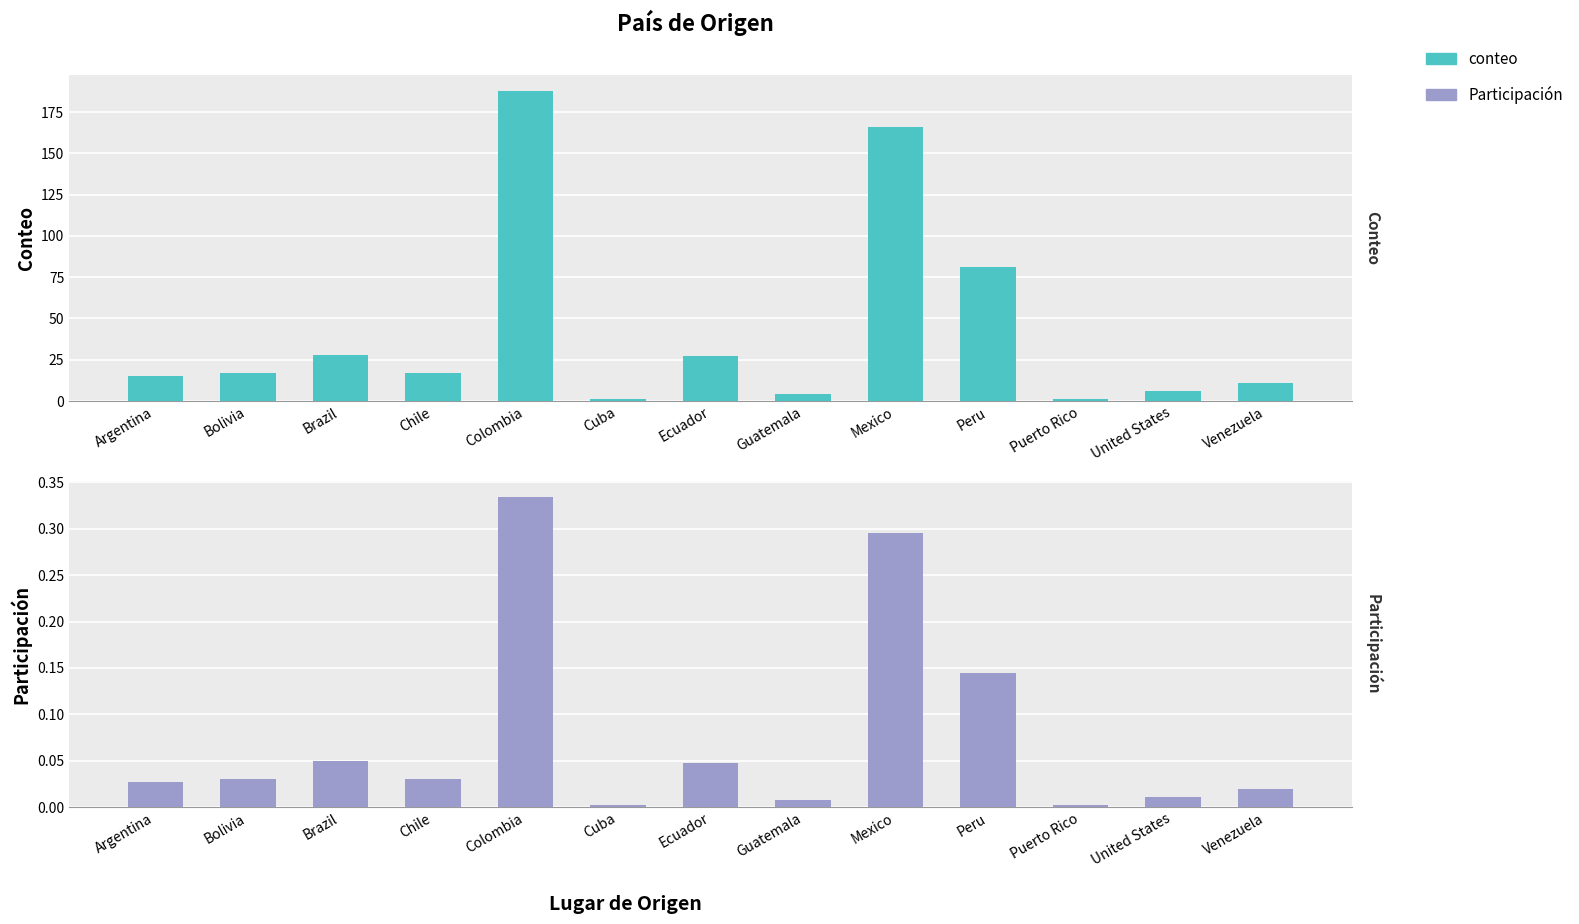

Which has a higher value, Bolivia or Argentina?

Bolivia